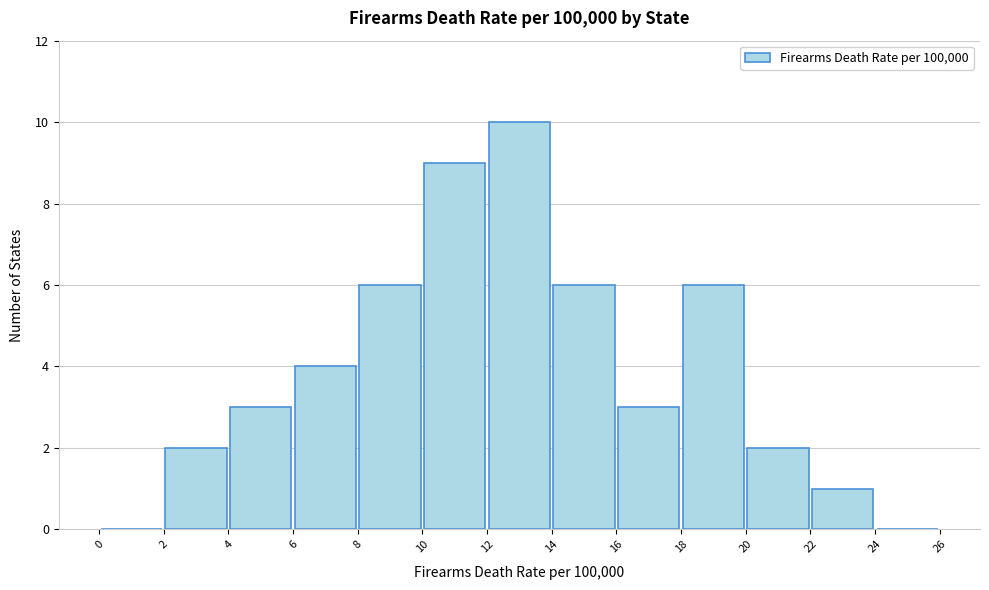

How tall is the bar that spans 20 to 22 on the x-axis? The values are not printed on the chart, so give them approximately, as read against the axis.

2